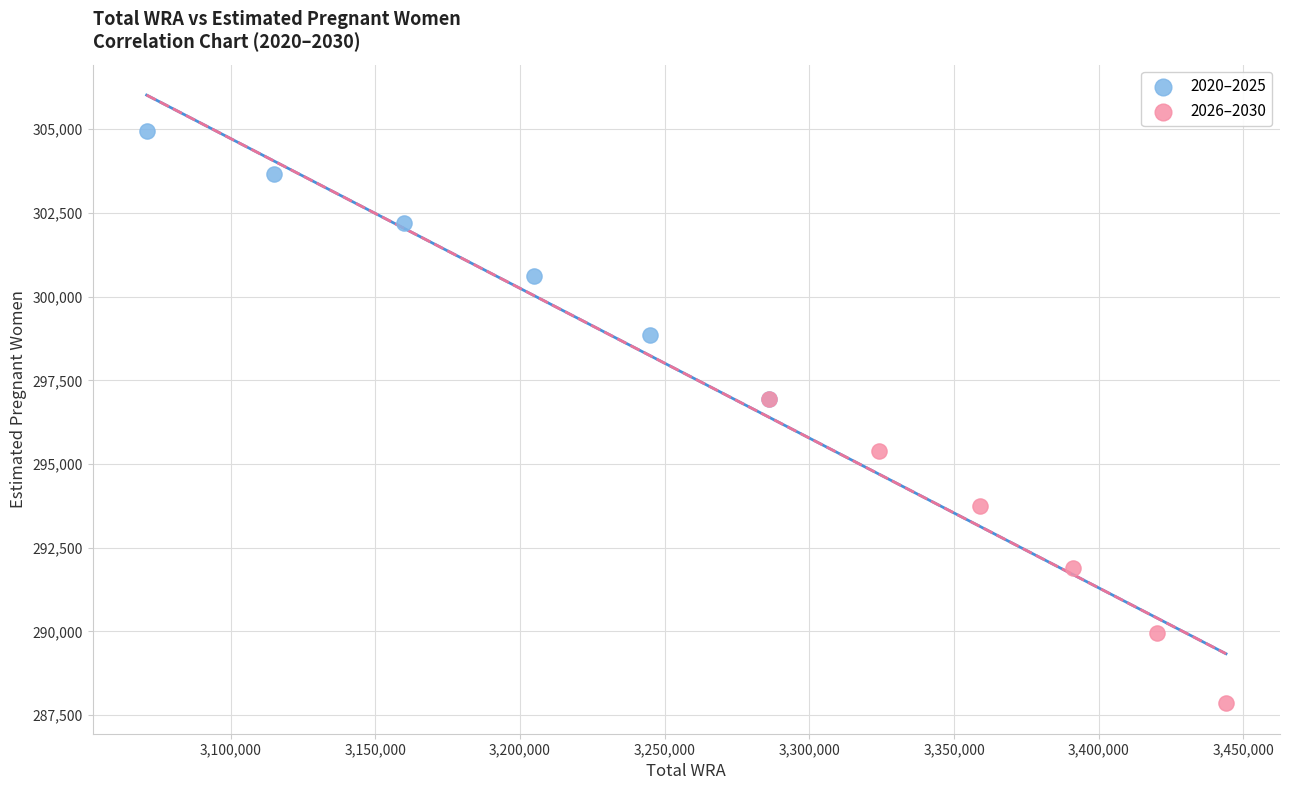

Which series has the largest Y range (max minus min)?

2026–2030